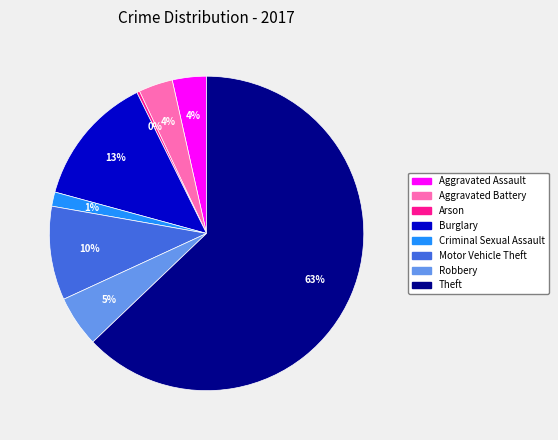

True or false: Motor Vehicle Theft accounts for 10% of the total.

True